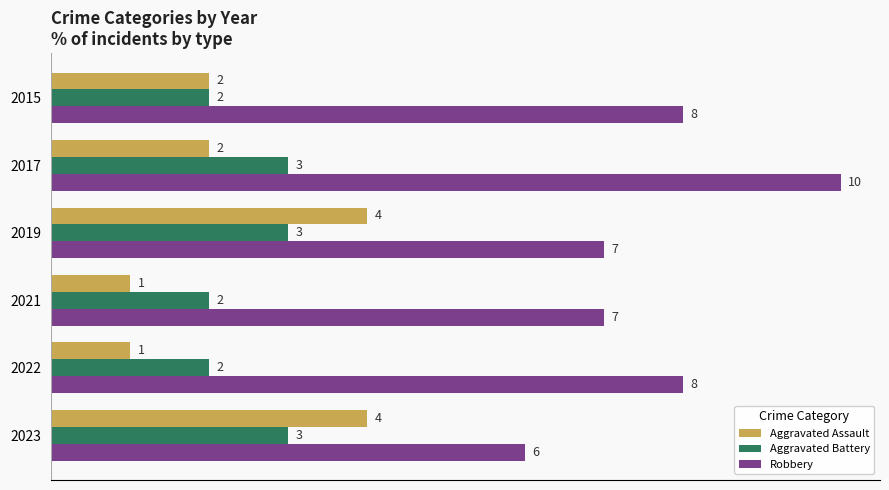

The Robbery series shows 9 at 2019. True or false?

False